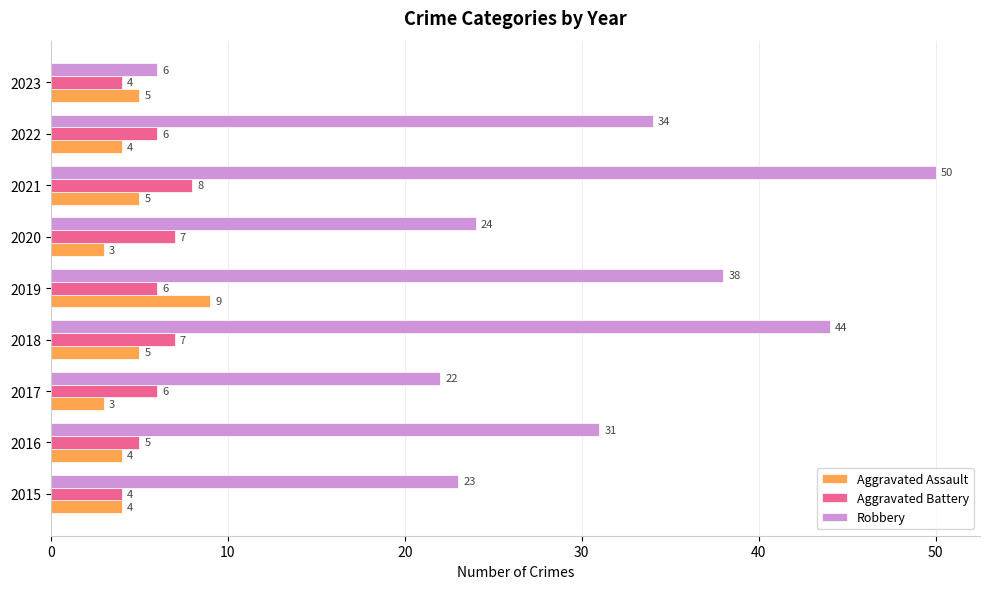

Which category has the highest value in the Aggravated Battery series?

2021